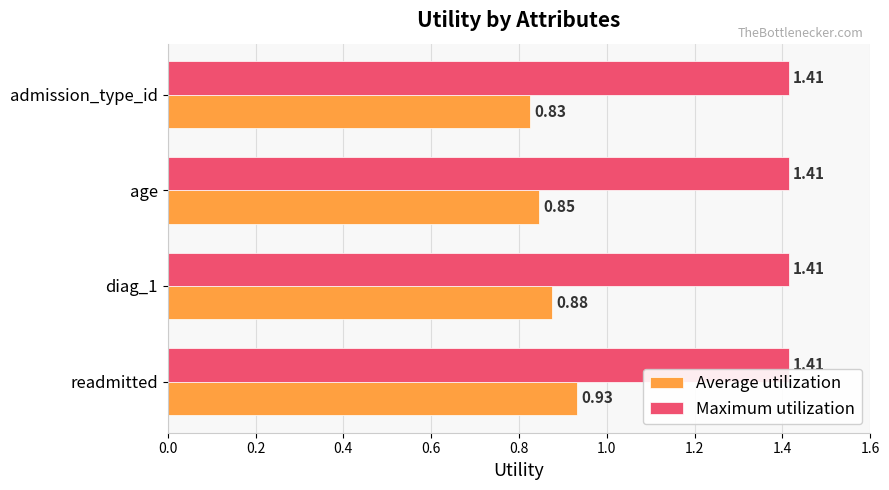

Which category has the highest value in the Average utilization series?

readmitted